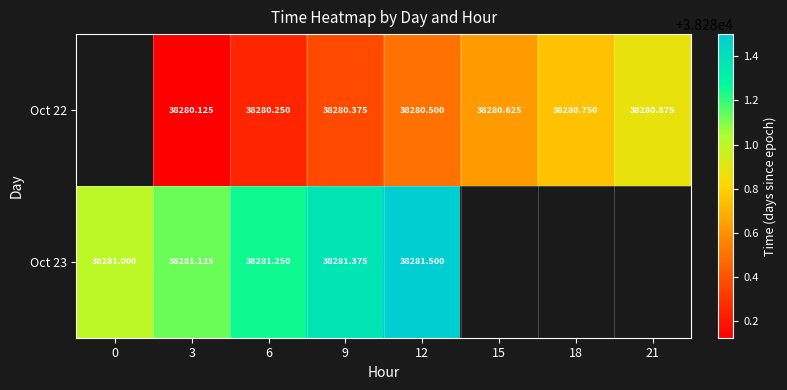

What is the total value across all series at 6?

76561.5